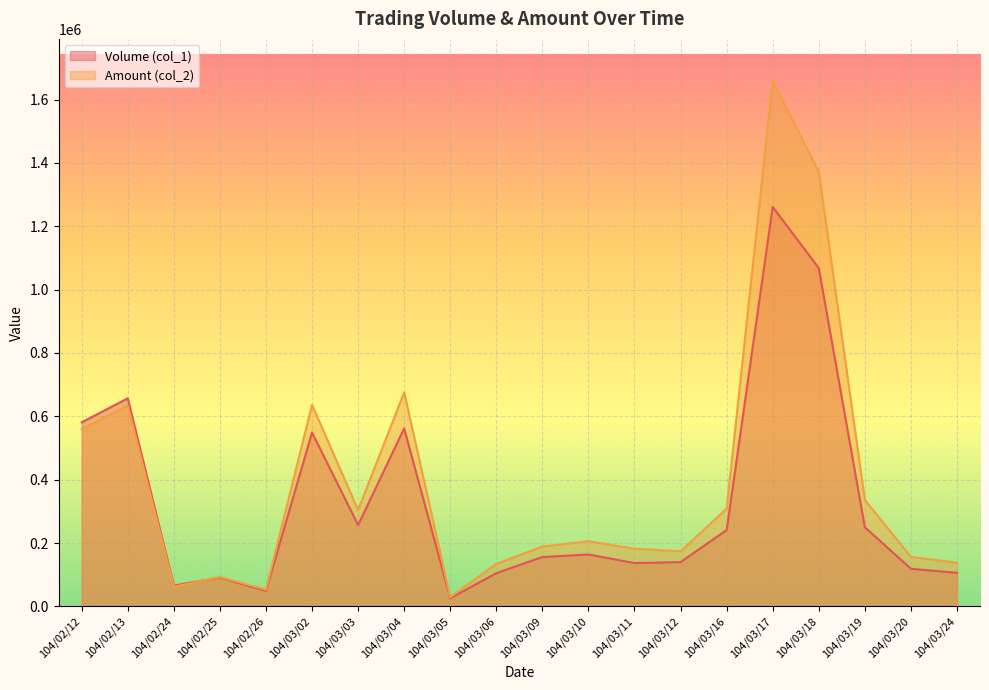

Reading left to right, what are all the values shown in this chart?

Volume (col_1): 581000	657000	66000	91000	49000	549000	257000	562000	26000	105000	156000	164000	137000	140000	241000	1261000	1068000	250000	119000	106000
Amount (col_2): 559730	633850	62040	92850	53060	636340	304400	675920	29380	134370	188880	205960	182100	174220	308700	1658670	1372170	336310	156420	137890